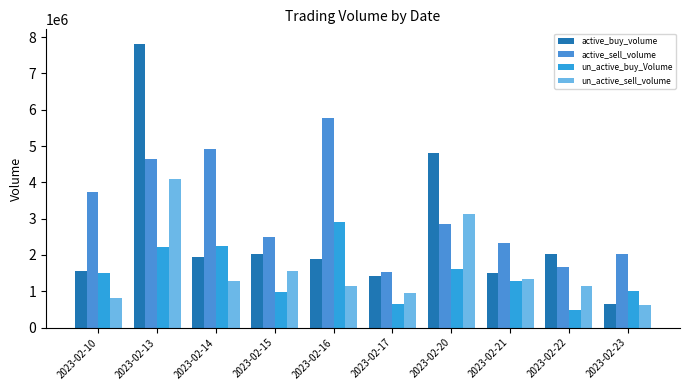

At which category does the chart reach its peak across all series?

2023-02-13